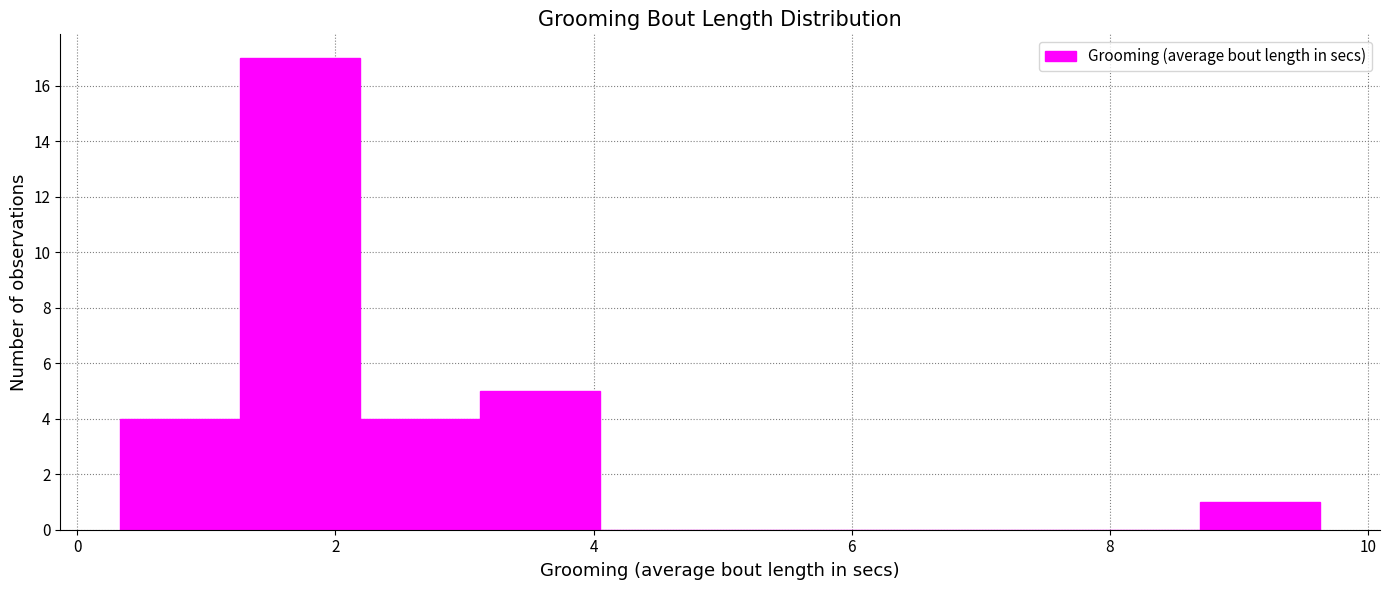

Reading left to right, list every bar in this chart as the range it spans on the x-axis followed by its height. Neither the bar edges nor the heights are printed on the chart, so give them approximately, as read against the axes.

0.4 to 1.2: 4
1.2 to 2.2: 17
2.2 to 3.2: 4
3.2 to 4.0: 5
4.0 to 5.0: 0
5.0 to 6.0: 0
6.0 to 6.8: 0
6.8 to 7.8: 0
7.8 to 8.6: 0
8.6 to 9.6: 1